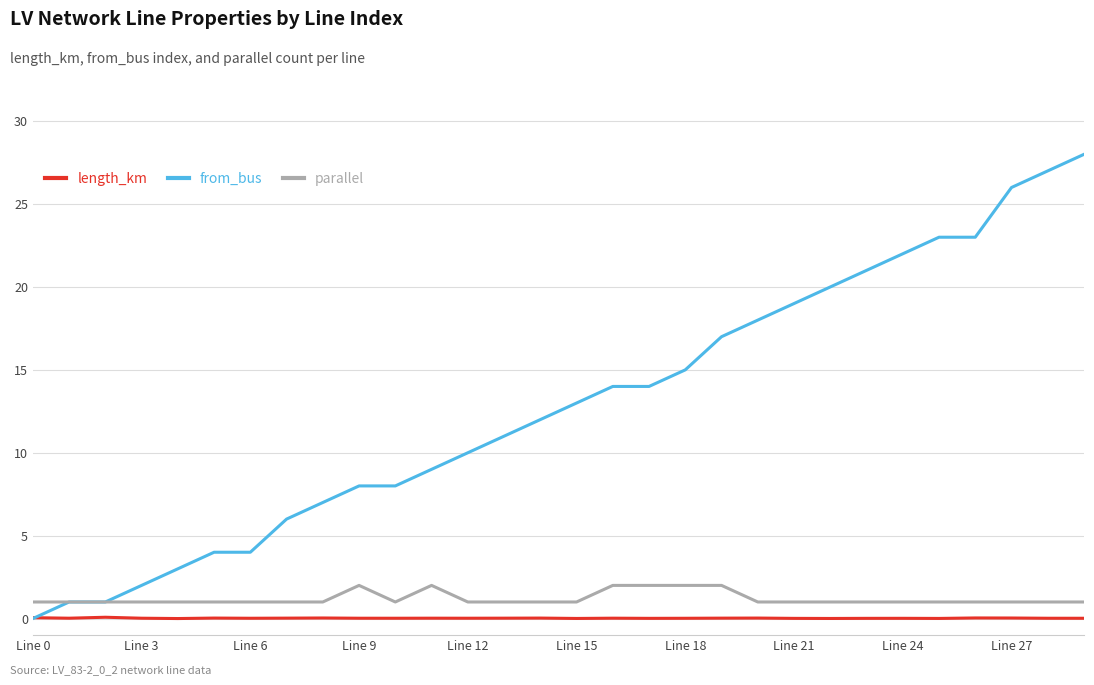

Which series has the widest spread of values?

from_bus